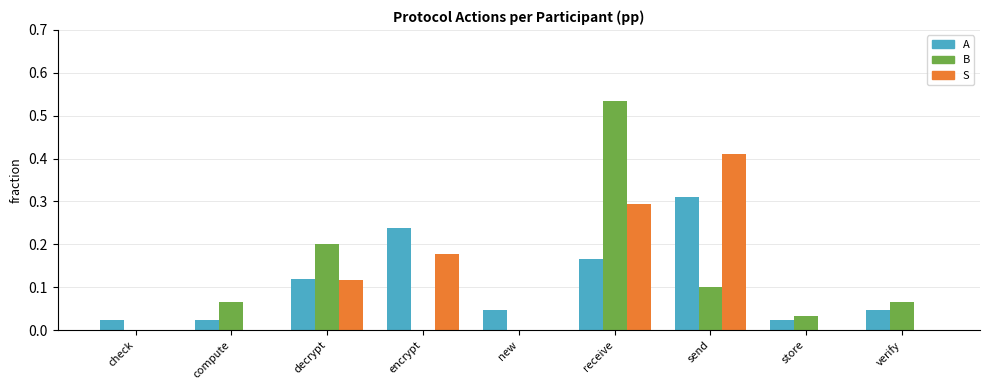

Is the value of A at store greater than the value of S at store?

Yes